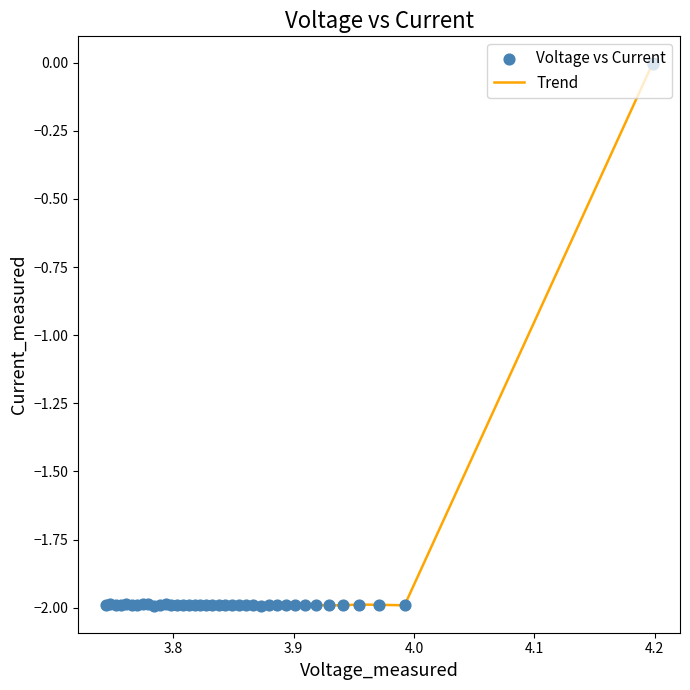

What is the minimum value shown in the chart?

-2.0